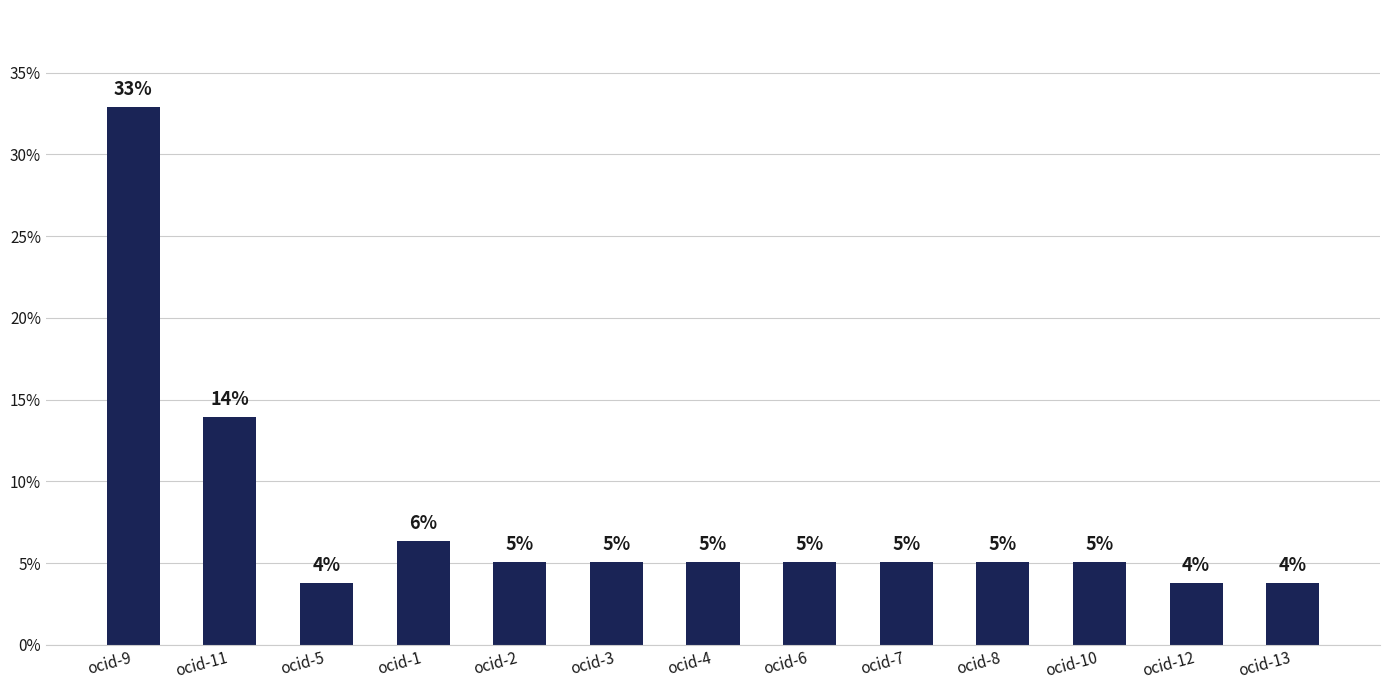

What is the smallest value displayed?

3.8